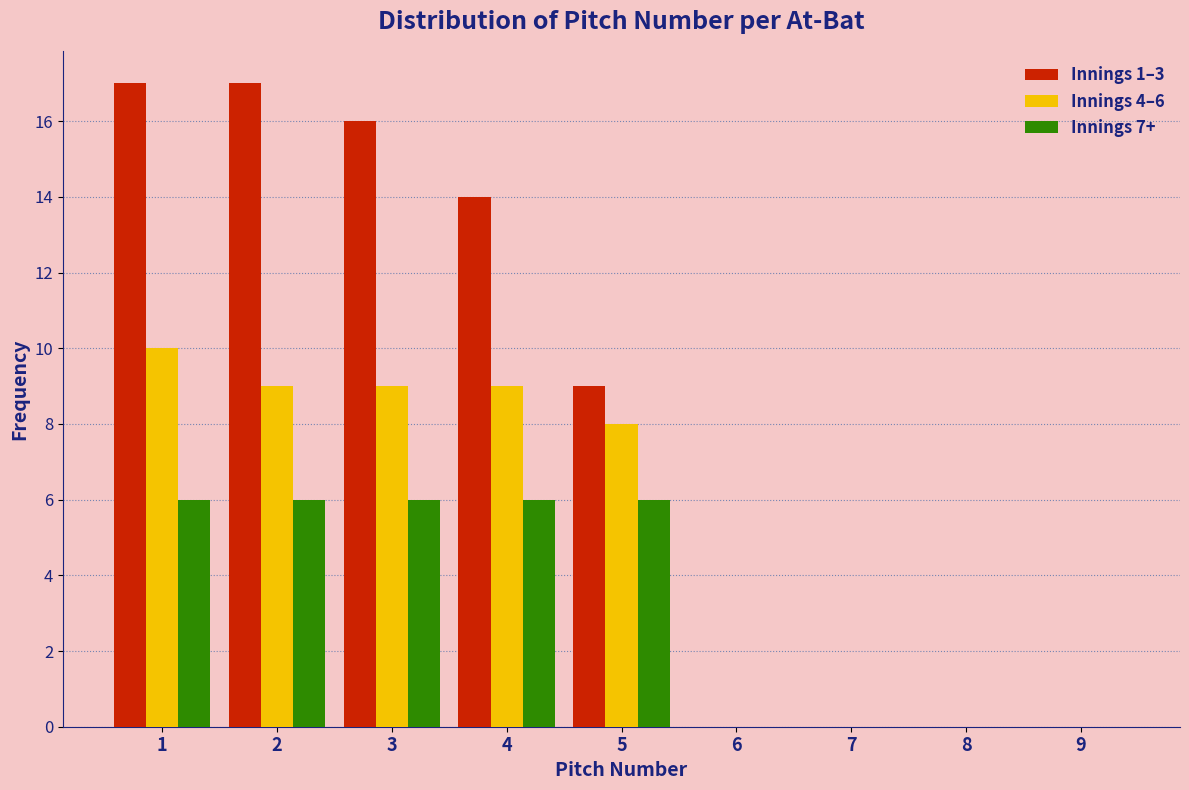

In the Innings 4–6 series, which range on the x-axis has the tallest bar?

0.5 to 1.5